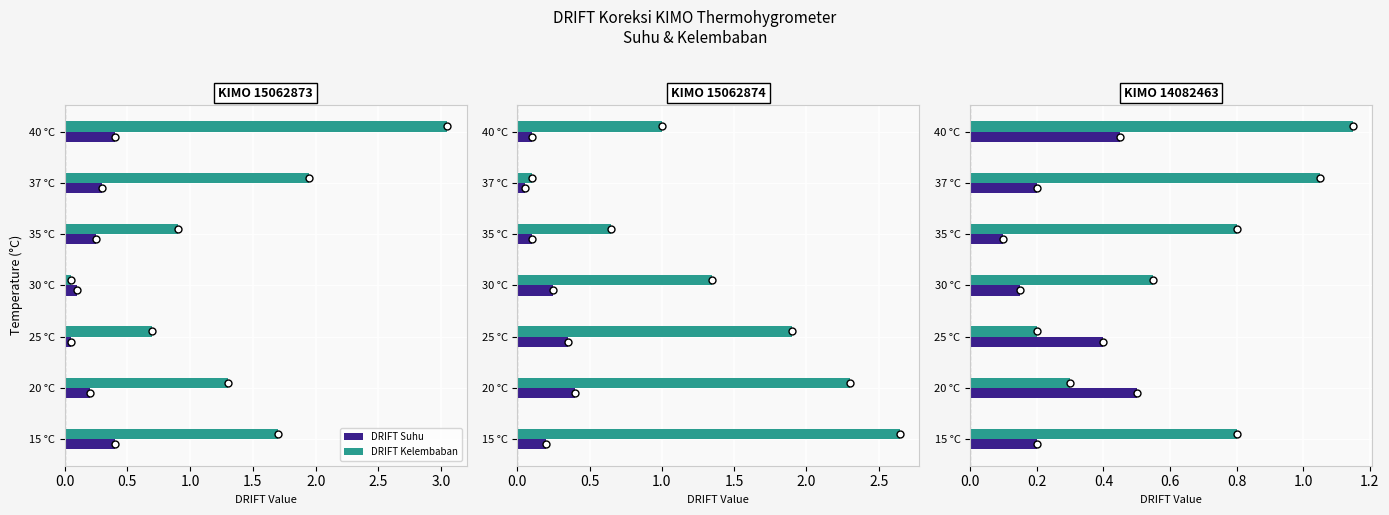

The value of DRIFT Kelembaban at 35 °C is 1.2. True or false?

False